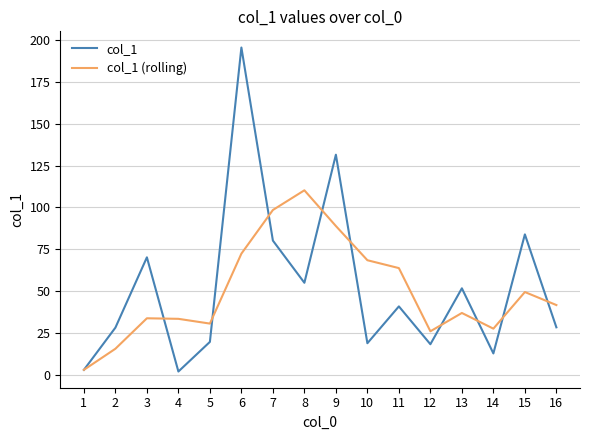

Which series has the largest total across all categories?

col_1